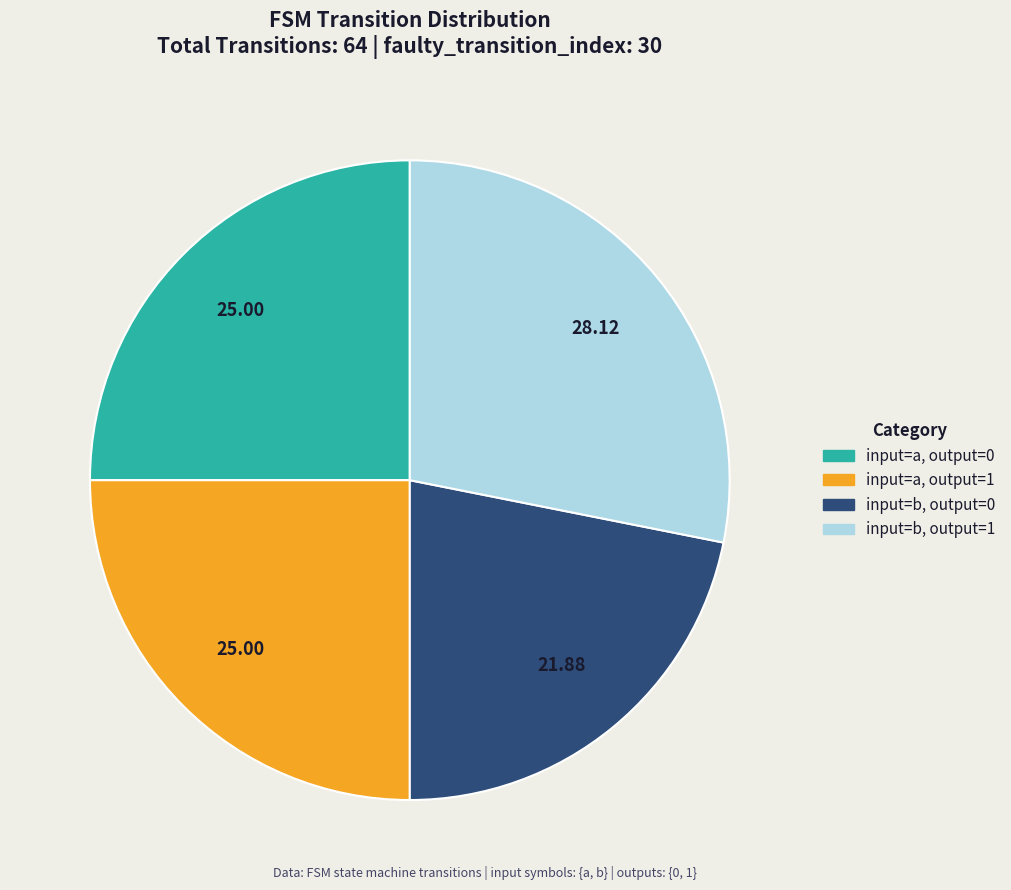

Count the number of slices in the pie.

4